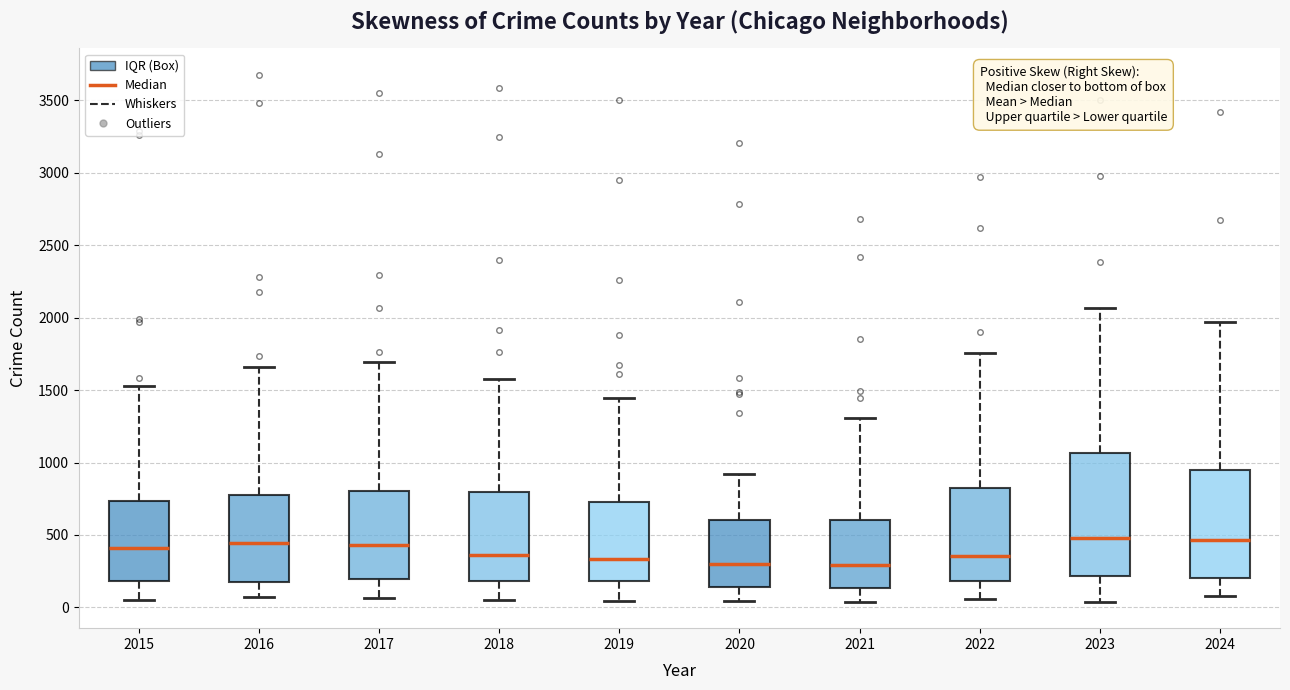

Reading left to right, transcribe this box plot: for each box, give where its median line is, the range the box spans, and where its two whiskers end, as read against the y-axis. The values are not printed on the chart, so give them approximately, as read against the axis.

2015: median 400, box 200 to 750, whiskers 50 to 1550
2016: median 450, box 200 to 750, whiskers 50 to 1650
2017: median 450, box 200 to 800, whiskers 50 to 1700
2018: median 350, box 200 to 800, whiskers 50 to 1550
2019: median 350, box 200 to 750, whiskers 50 to 1450
2020: median 300, box 150 to 600, whiskers 50 to 900
2021: median 300, box 150 to 600, whiskers 50 to 1300
2022: median 350, box 200 to 800, whiskers 50 to 1750
2023: median 500, box 200 to 1050, whiskers 50 to 2050
2024: median 450, box 200 to 950, whiskers 100 to 1950